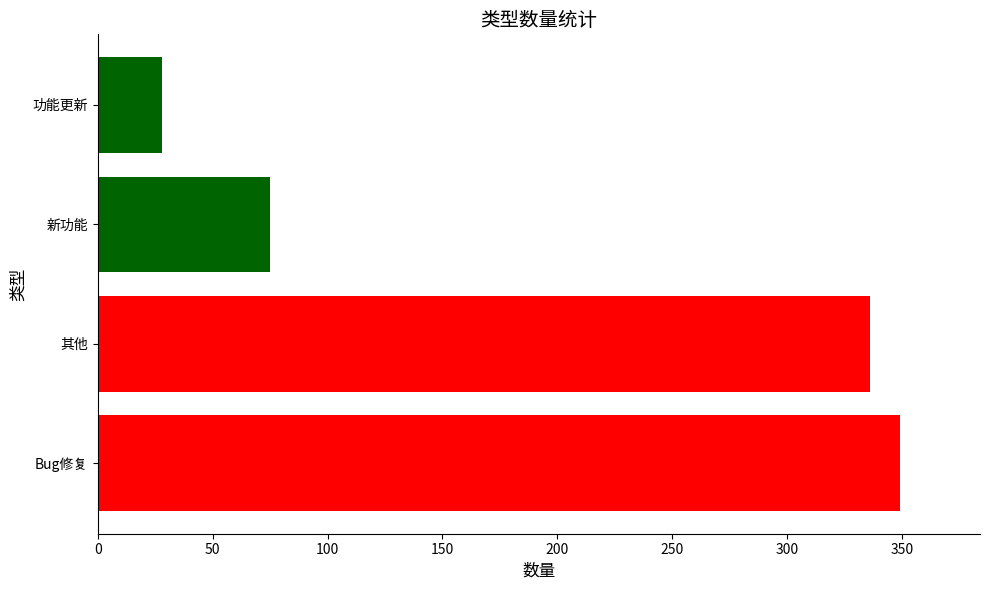

At which label is the value closest to 188?

新功能